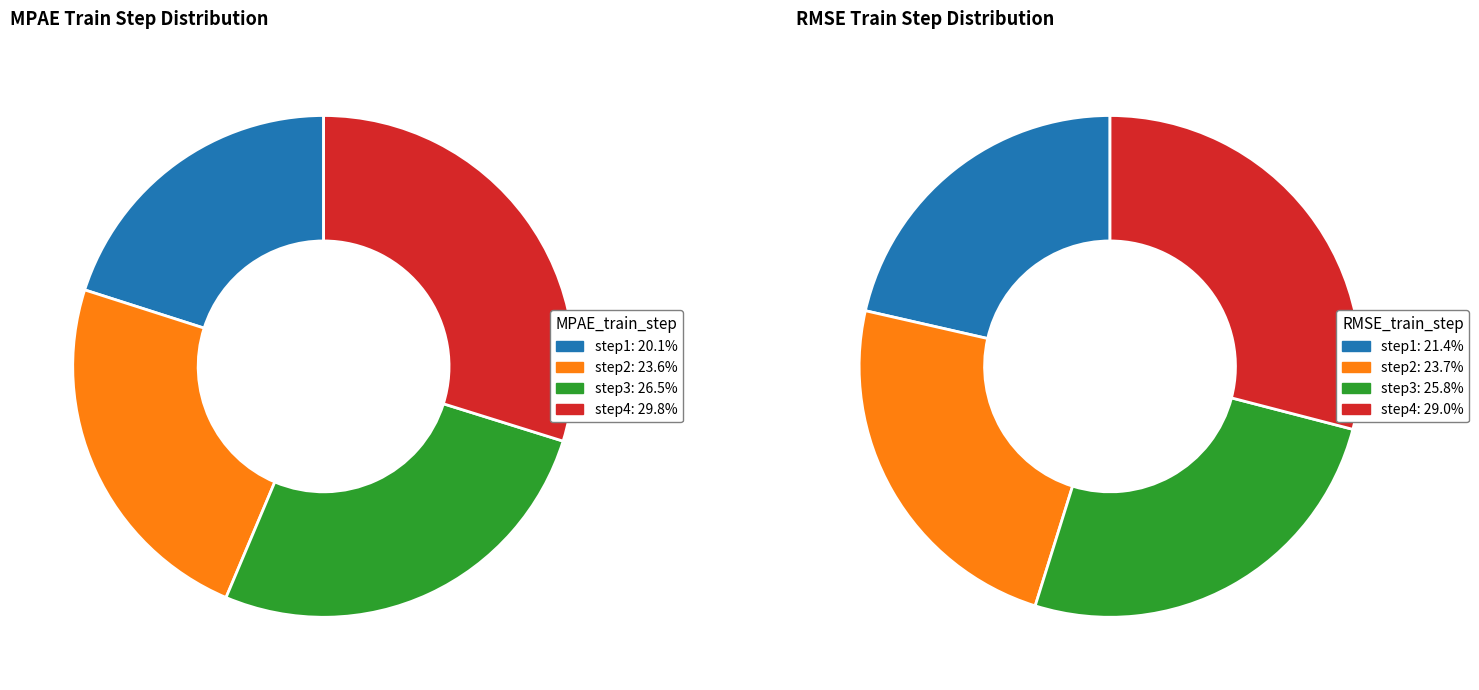

What percentage is the step4 slice, to the nearest percent?

30%